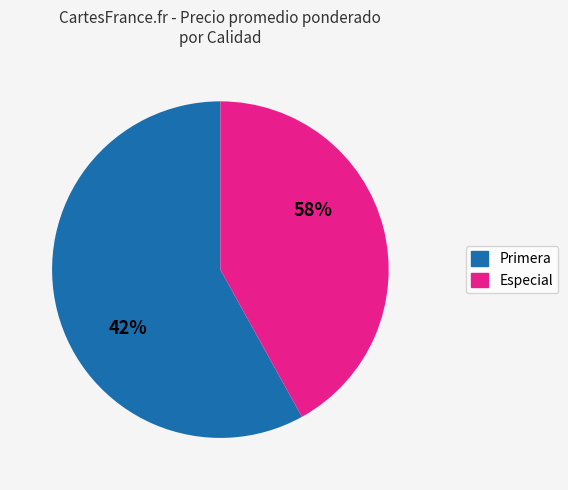

Is it true that Segunda is 15% of the pie?

False